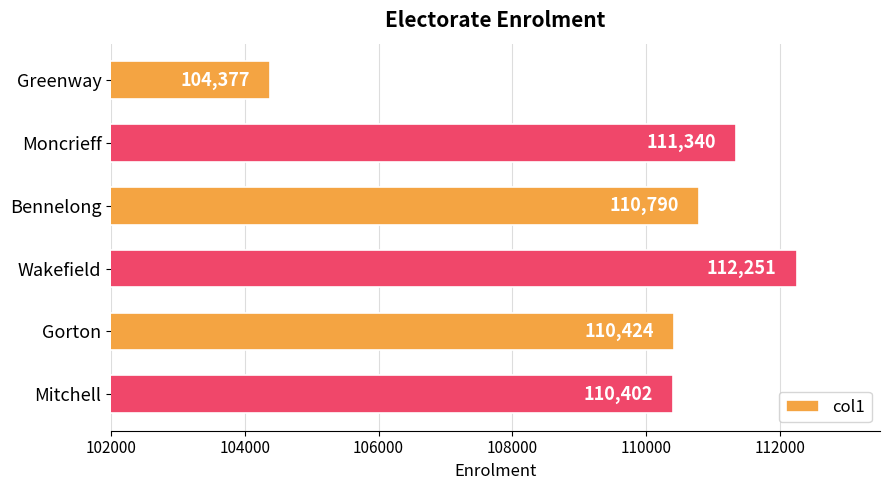

Where is the data nearest to the value 108314?

Mitchell